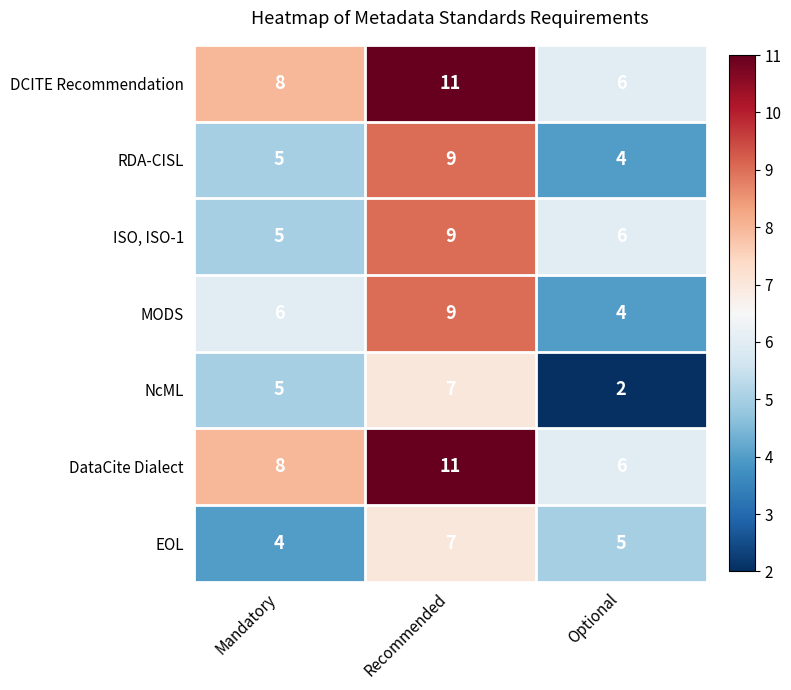

What is the total value across all series at Recommended?

63